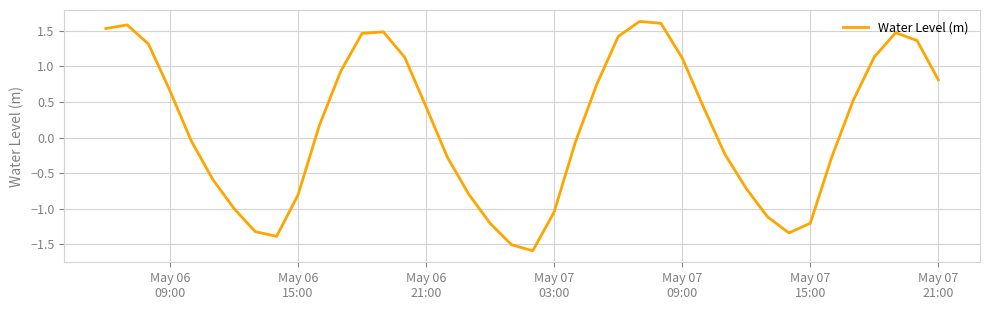

What is the maximum value shown in the chart?

1.6